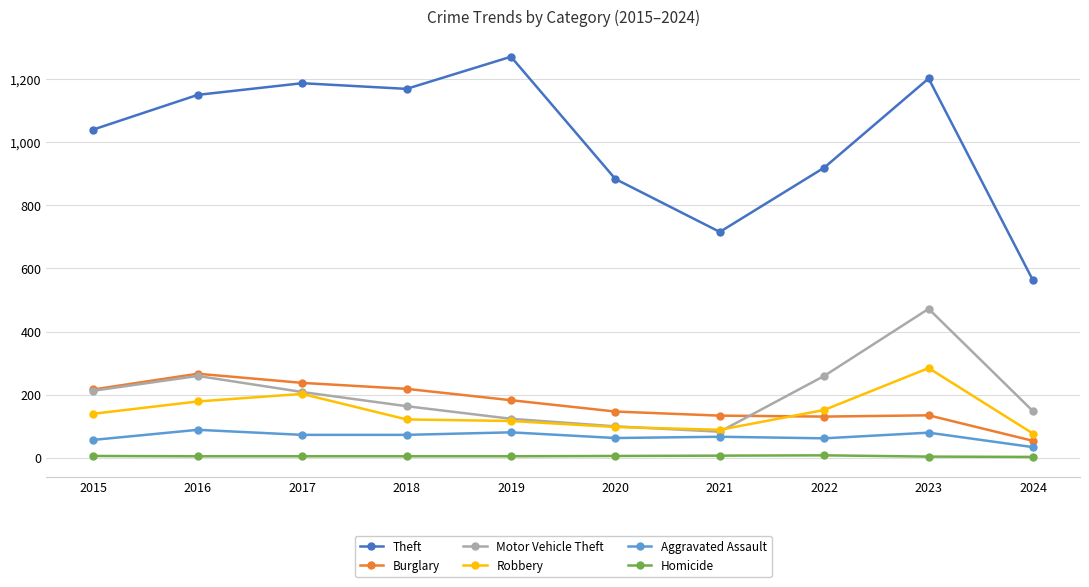

What is the value of the Aggravated Assault point at the 4th from the left?

72